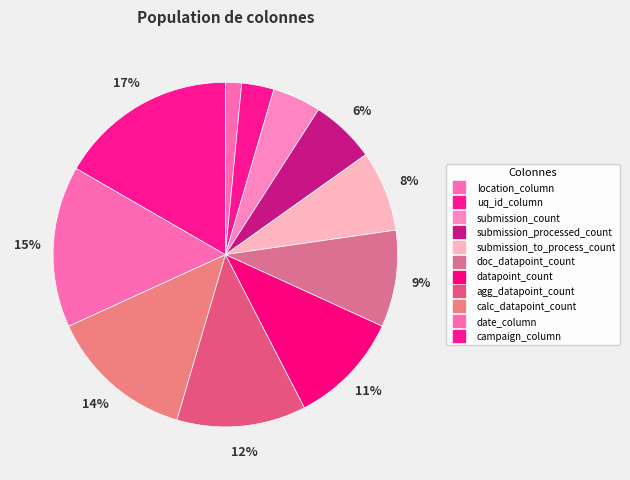

What is the total percentage of date_column and calc_datapoint_count?

28.8%